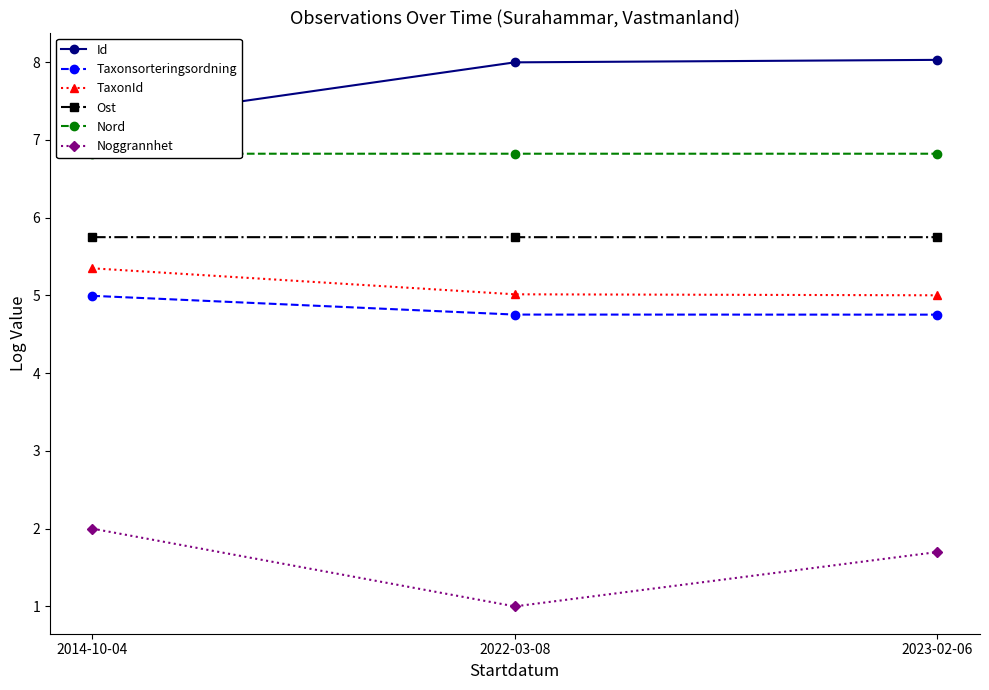

How many distinct data groups are displayed?

6